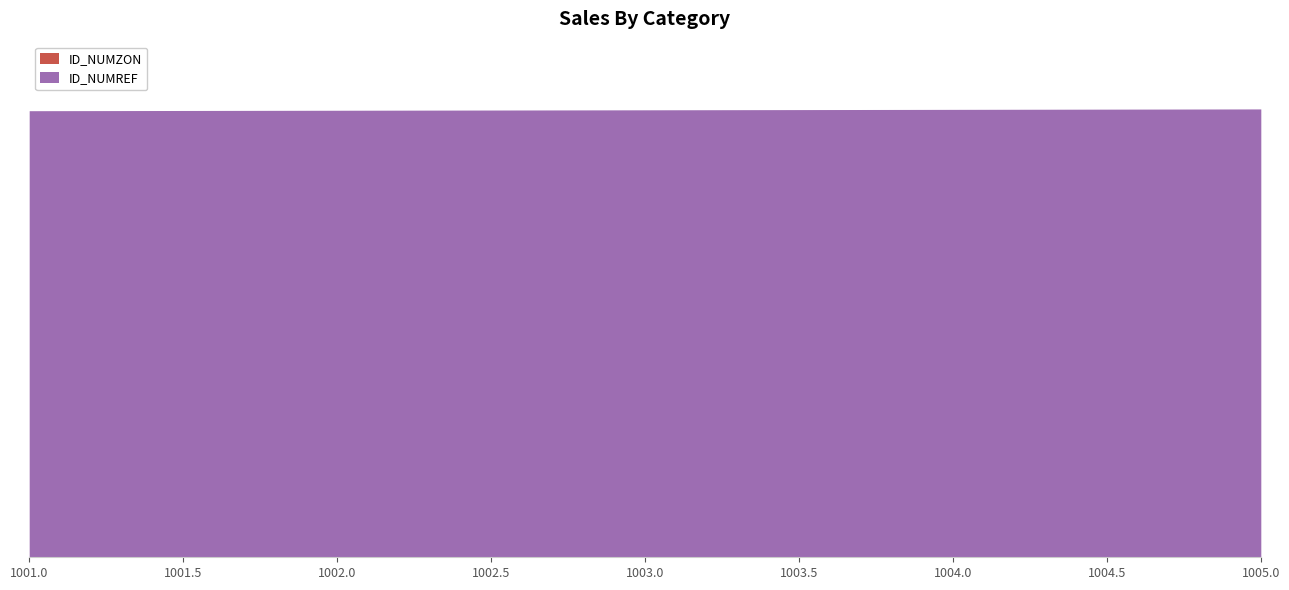

Which series changed the most between 1001.0 and 1002.0?

ID_NUMREF